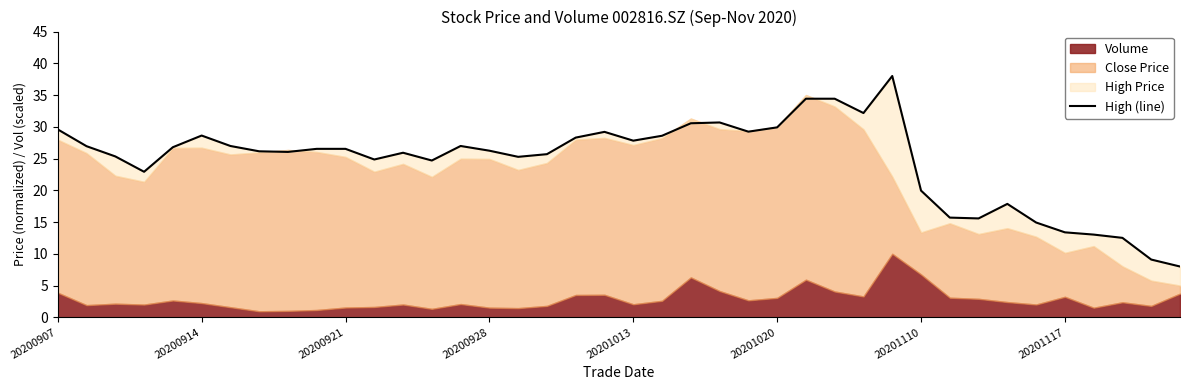

What is the difference between the maximum and minimum values?

30.0